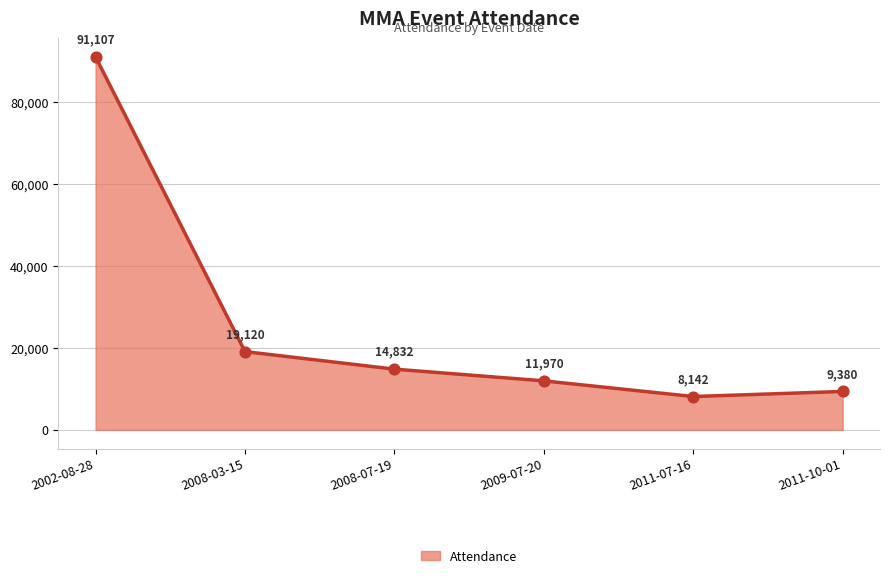

Which has a higher value, 2002-08-28 or 2011-07-16?

2002-08-28